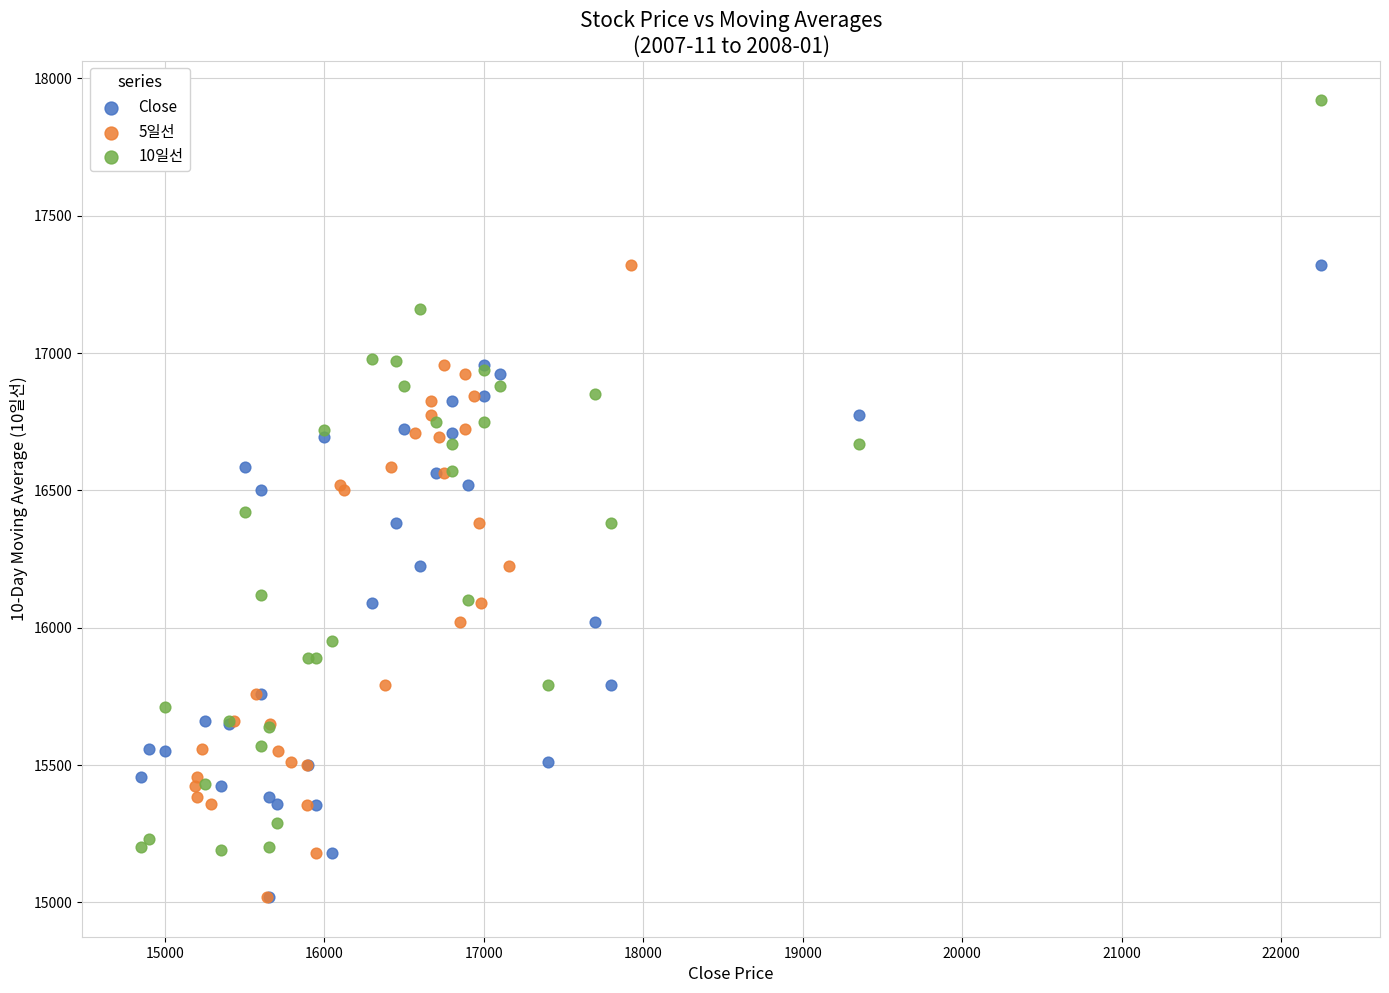

Which series has the largest Y range (max minus min)?

10일선